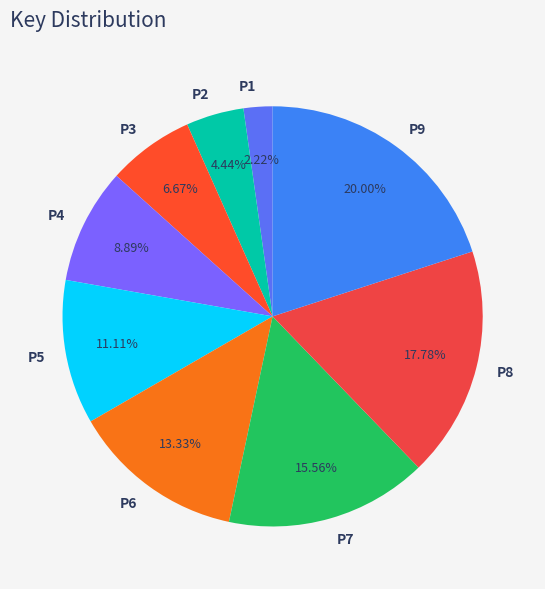

Which slice is the smallest?

P1